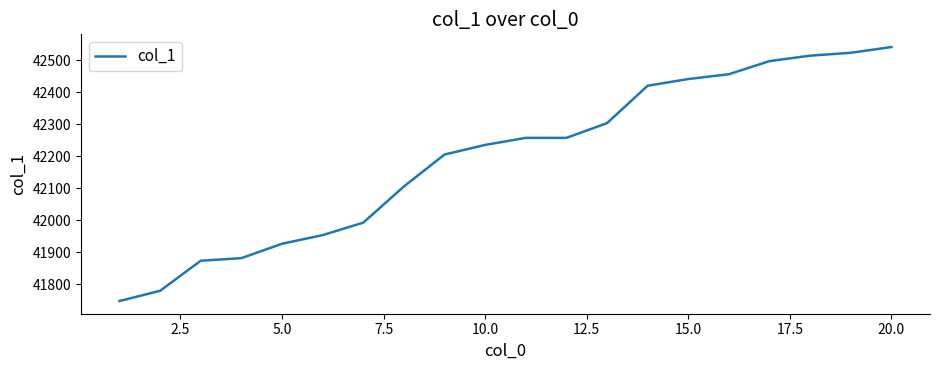

What is the maximum value shown in the chart?

42541